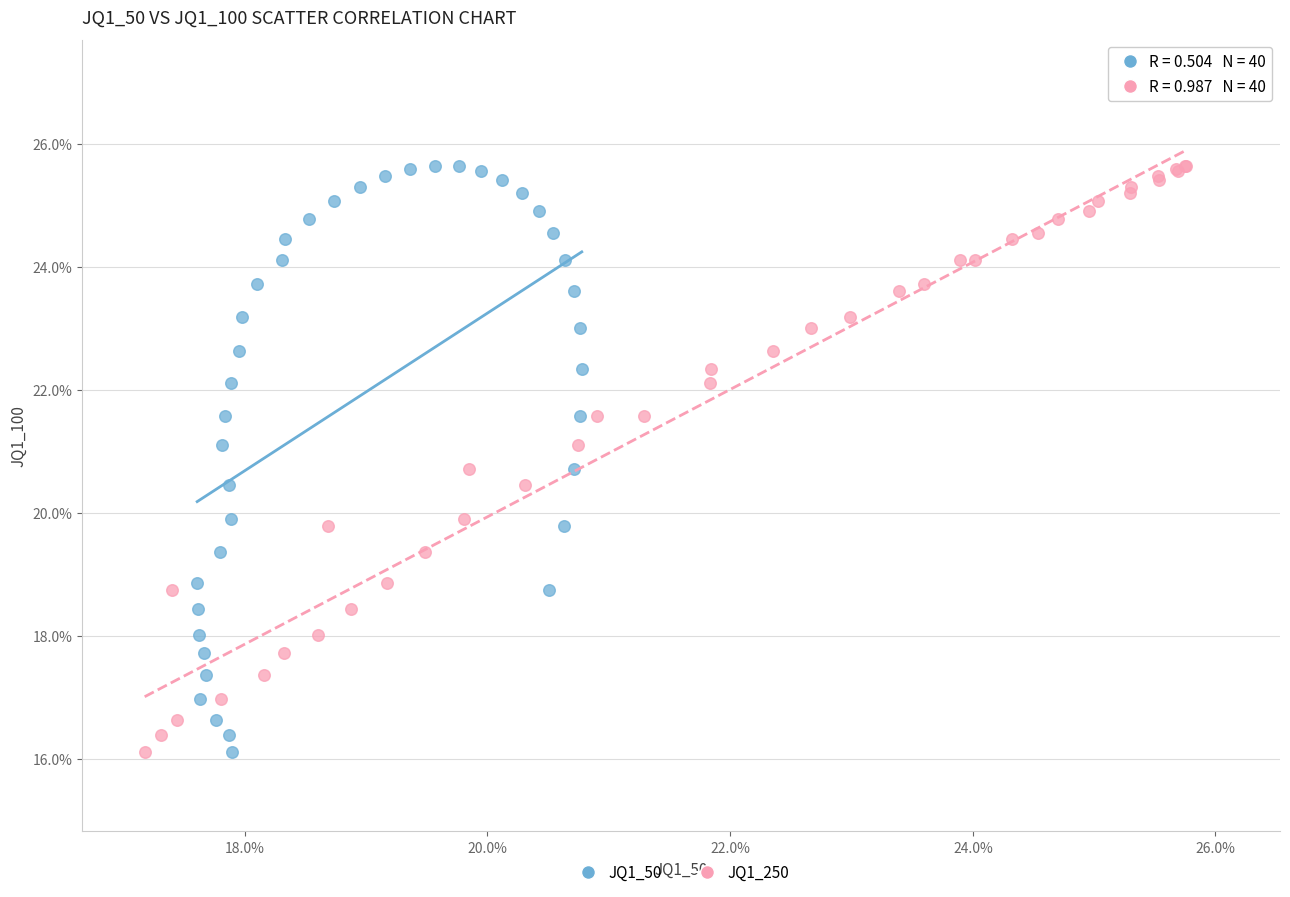

What are all the series names shown in the legend?

JQ1_50, JQ1_250